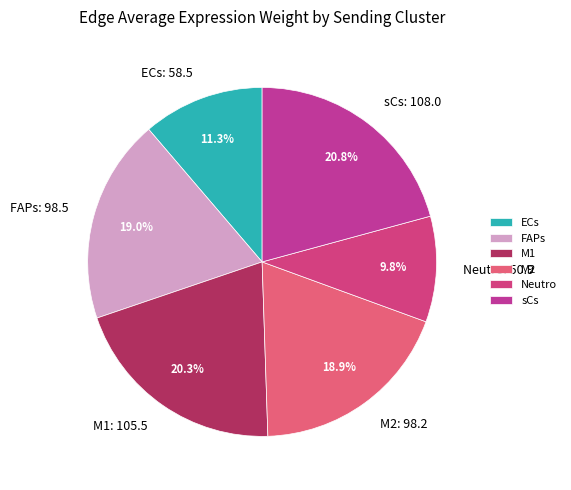

Is Neutro the majority of the pie?

No